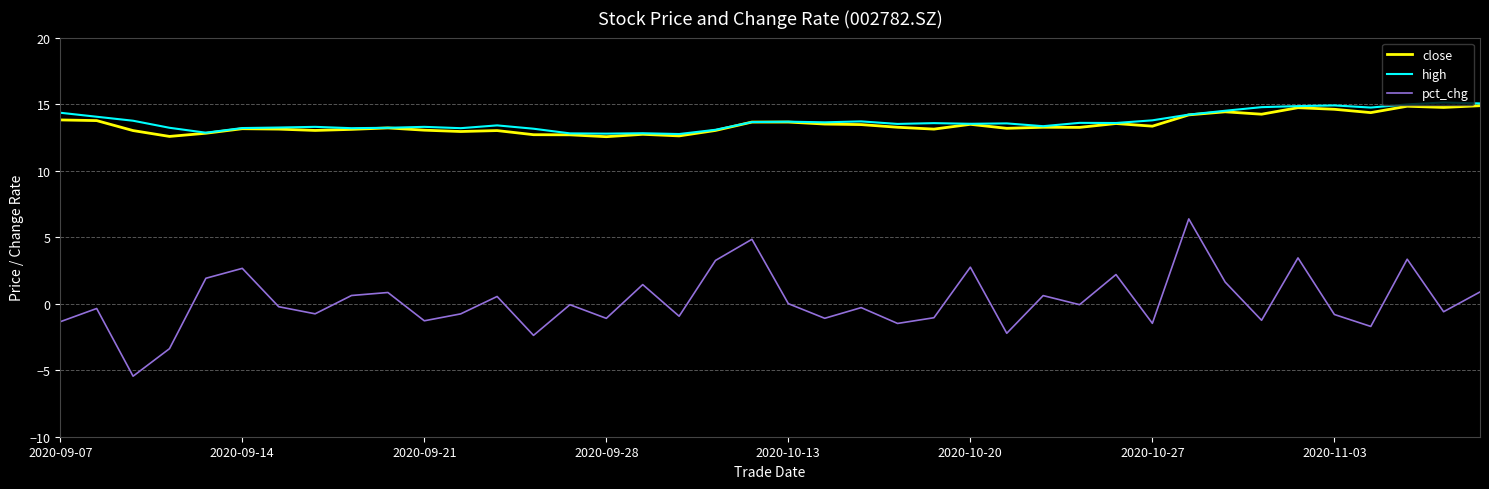

What is the maximum value for close?

14.9